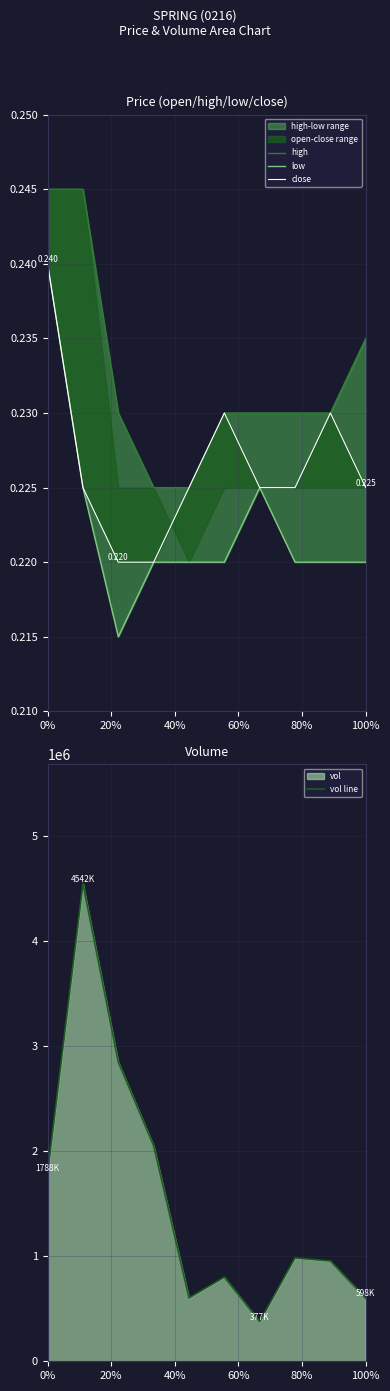

True or false: low and close intersect in this chart.

False